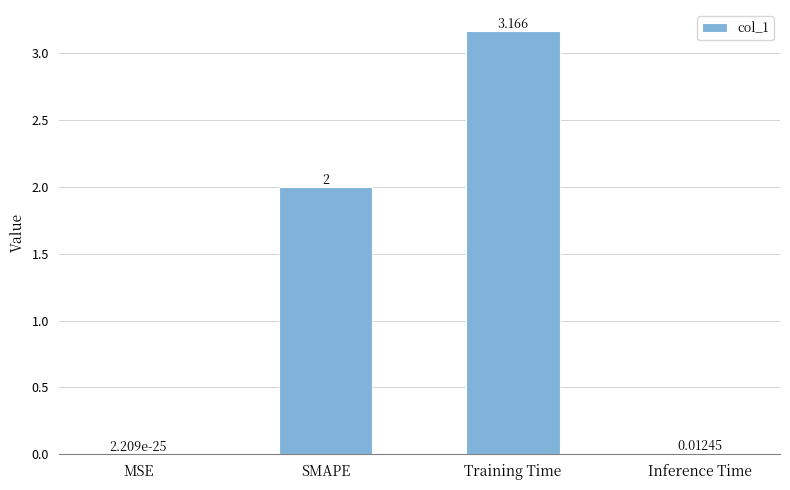

Where is the data nearest to the value 1?

Inference Time